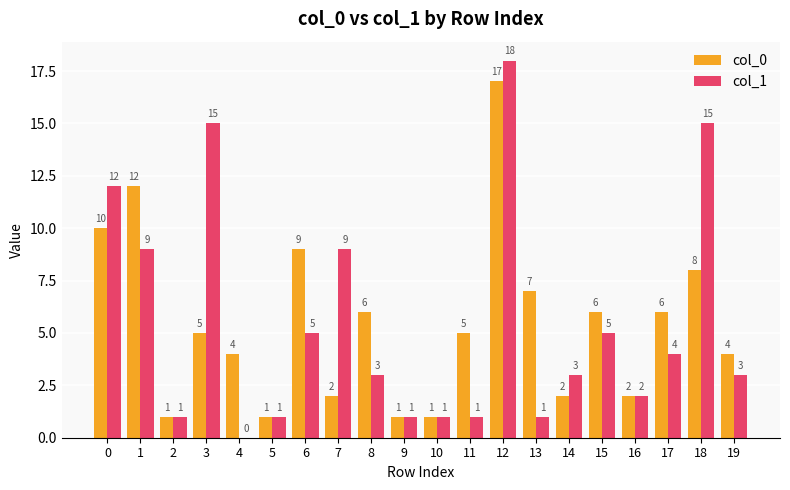

At which category is the sum across all series the highest?

12